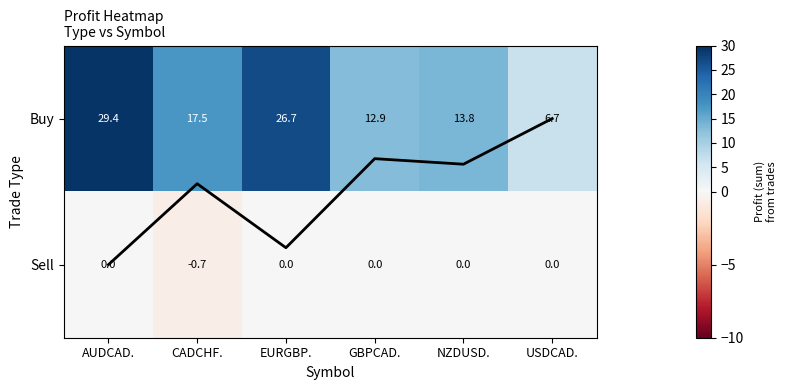

The Avg Profit series shows 0.4 at CADCHF.. True or false?

True